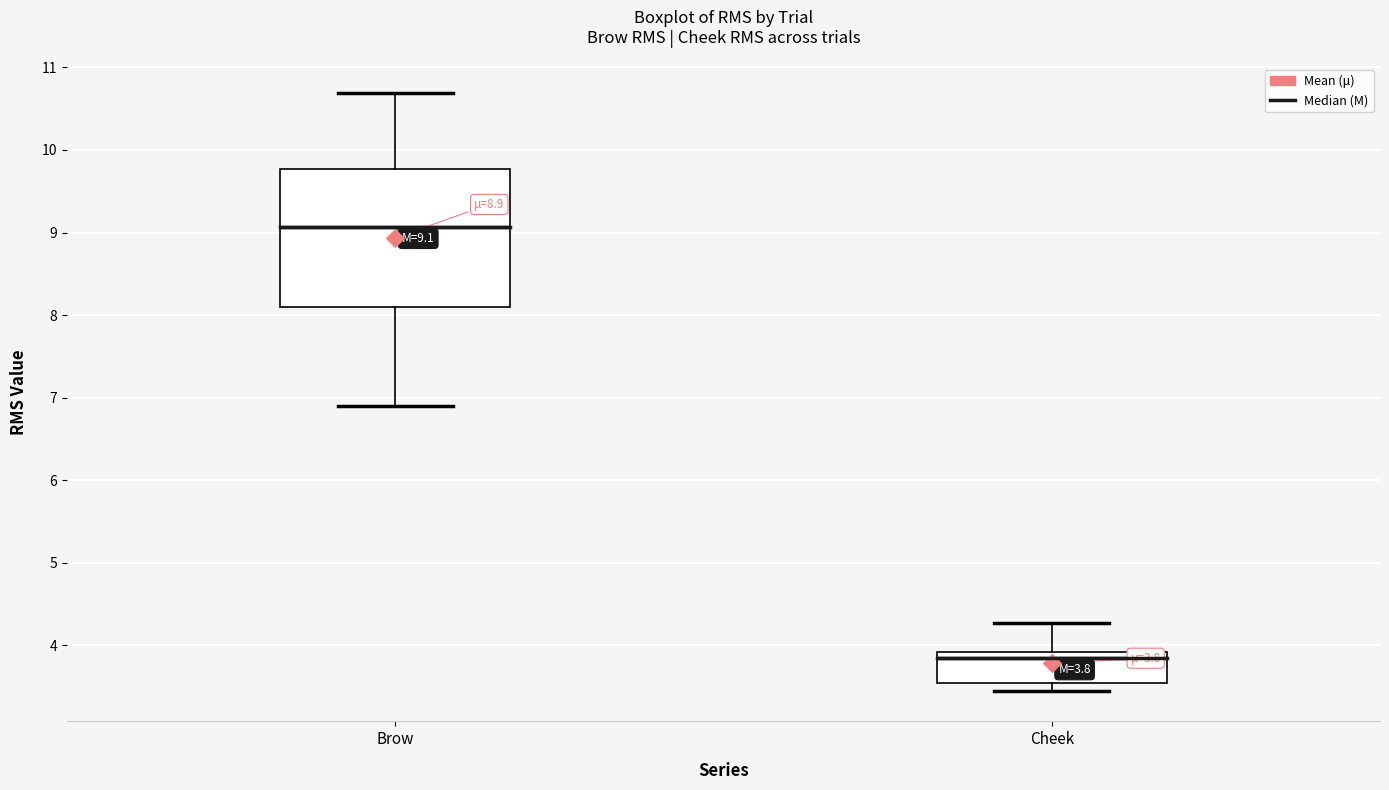

Comparing the boxes themselves (not the whiskers), which one is the tallest?

Brow